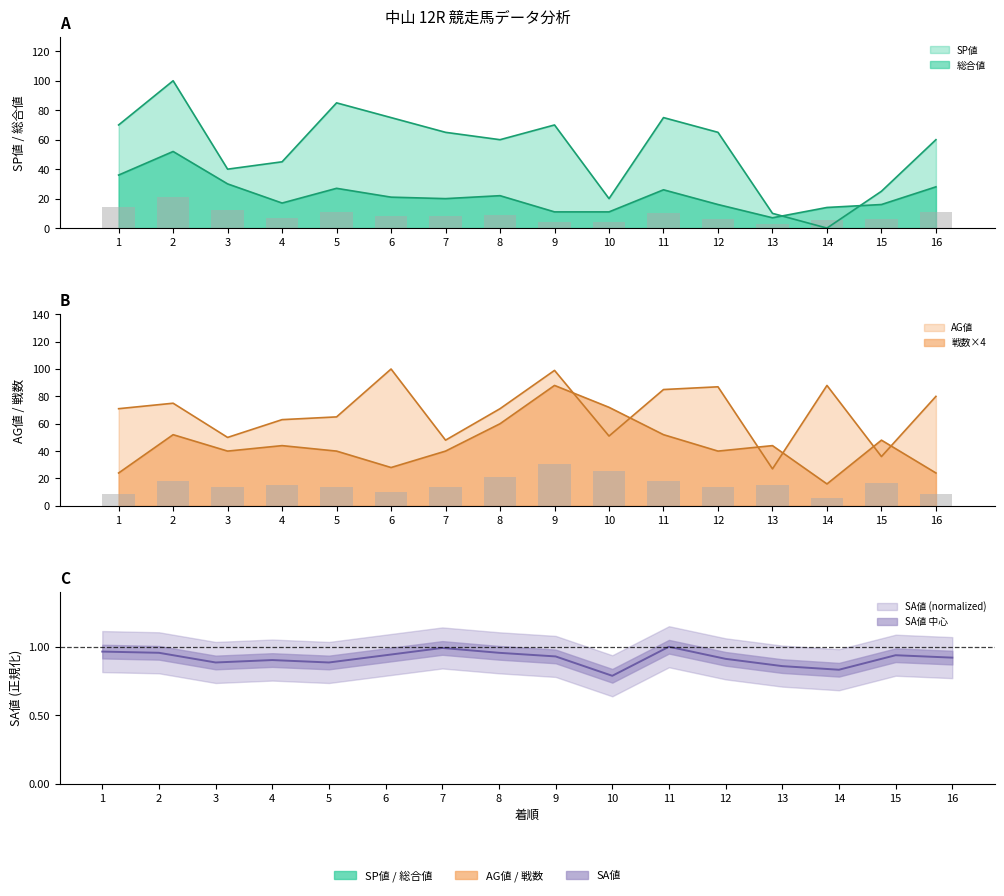

Rank the series by their maximum value, from highest to lowest.

SP値, AG値, 戦数, 総合値, SA値